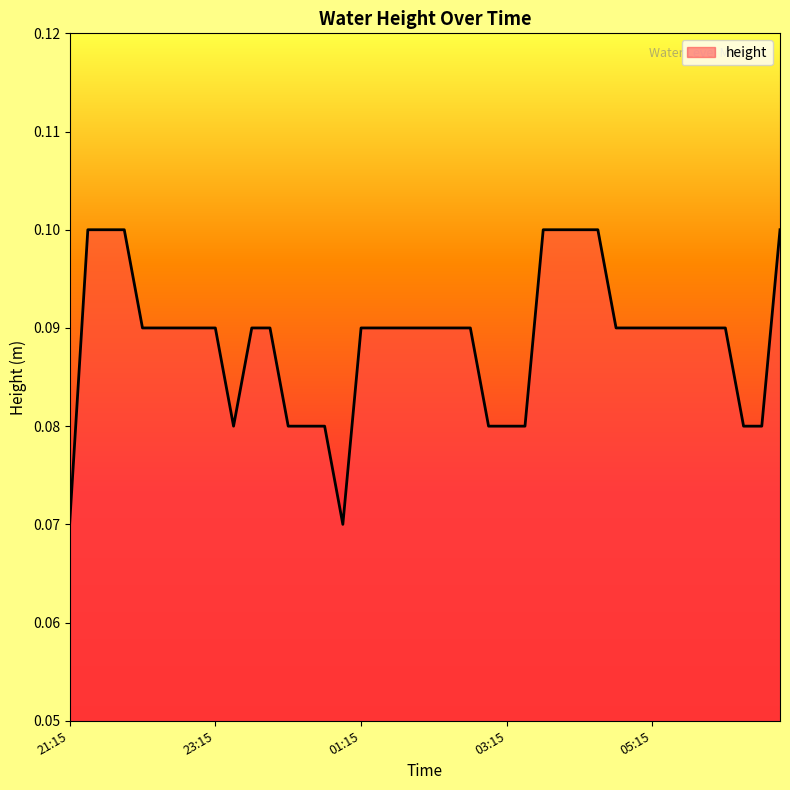

Where is the data nearest to the value 0?

21:15